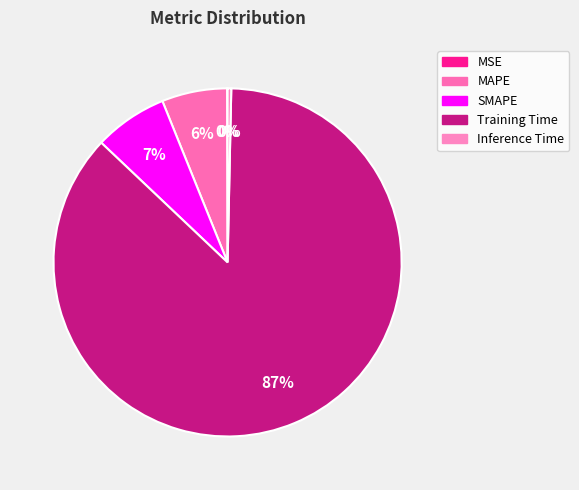

What portion of the pie excludes Inference Time?

99.7%